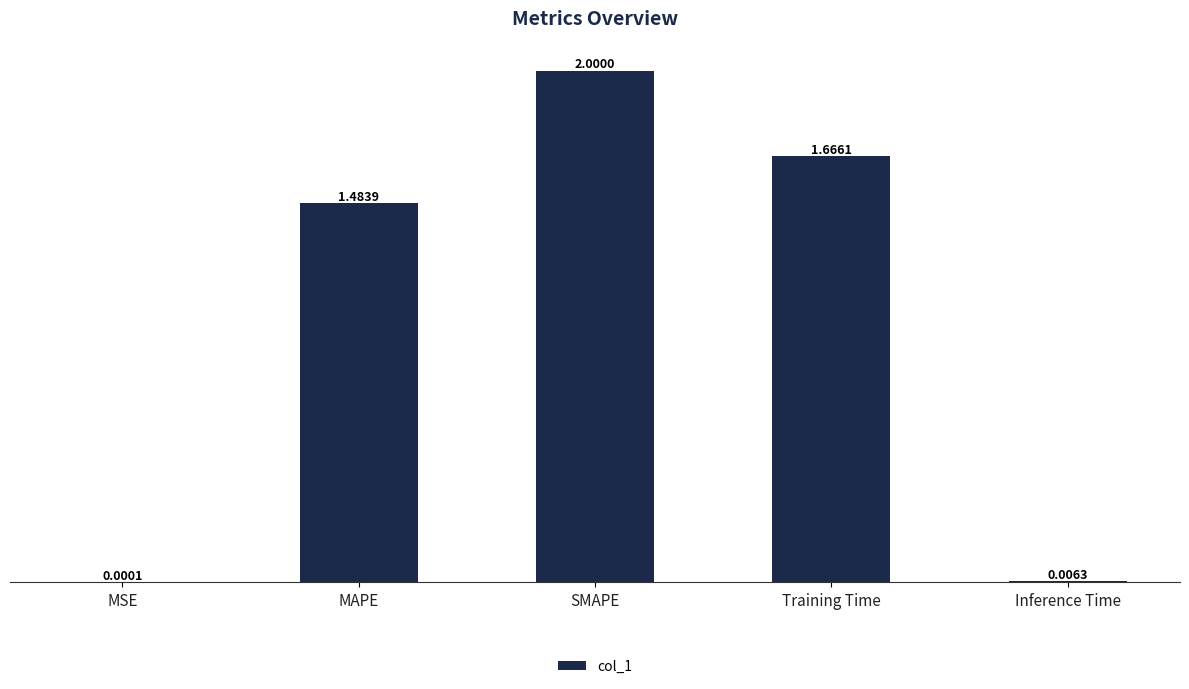

At which label is the value closest to 1?

MAPE